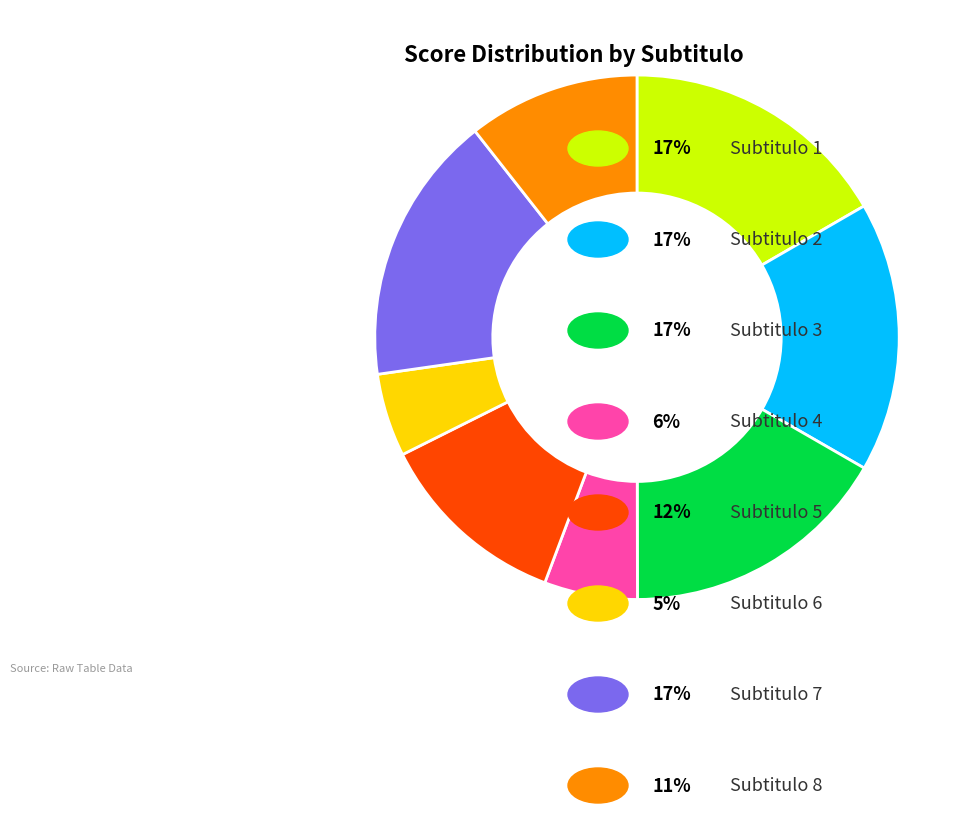

Is there any slice that represents more than half of the pie?

No